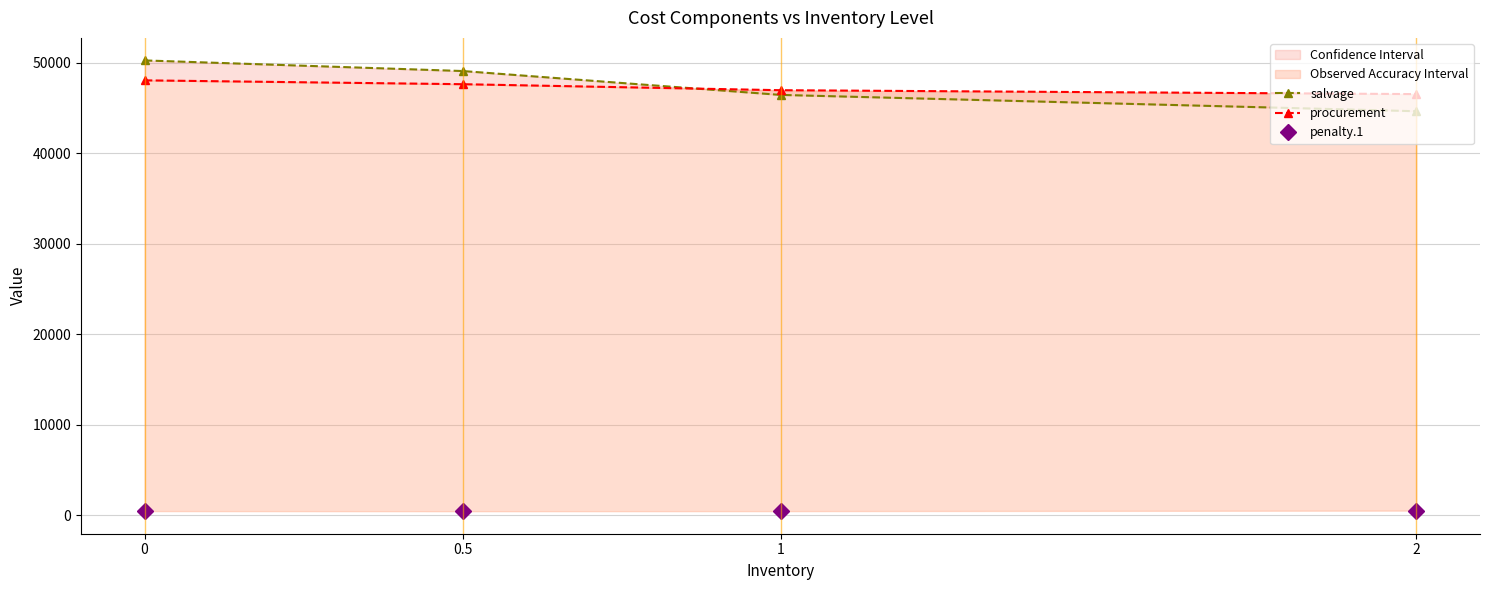

True or false: penalty.1 and procurement cross at least once.

False